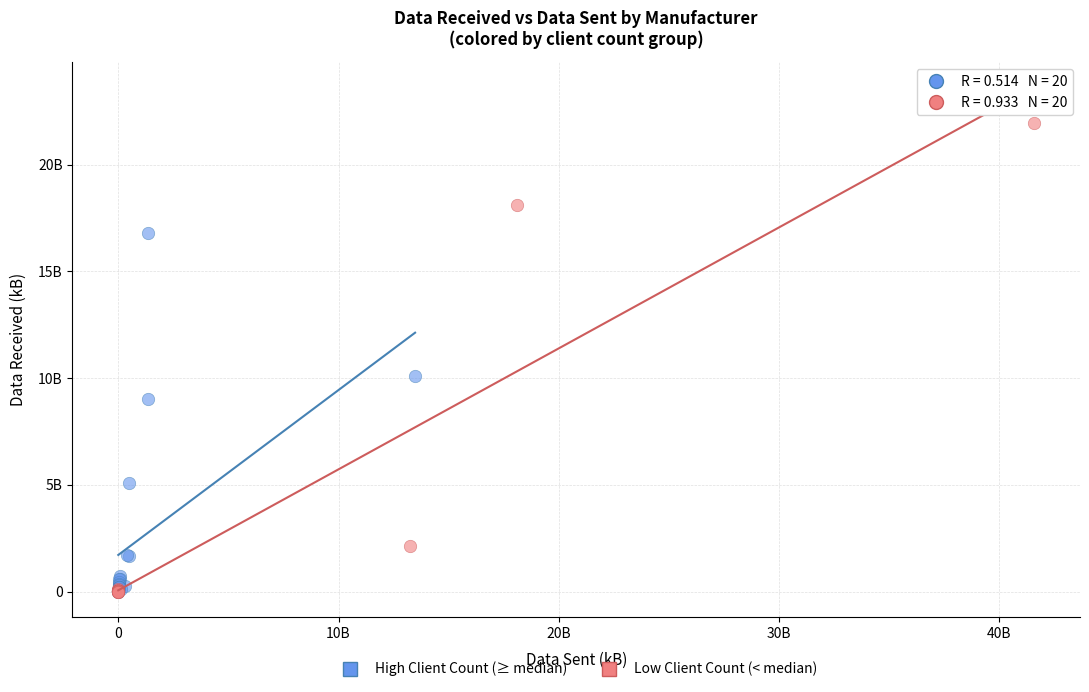

Which series contains the highest Y value?

Low Client Count (< median)